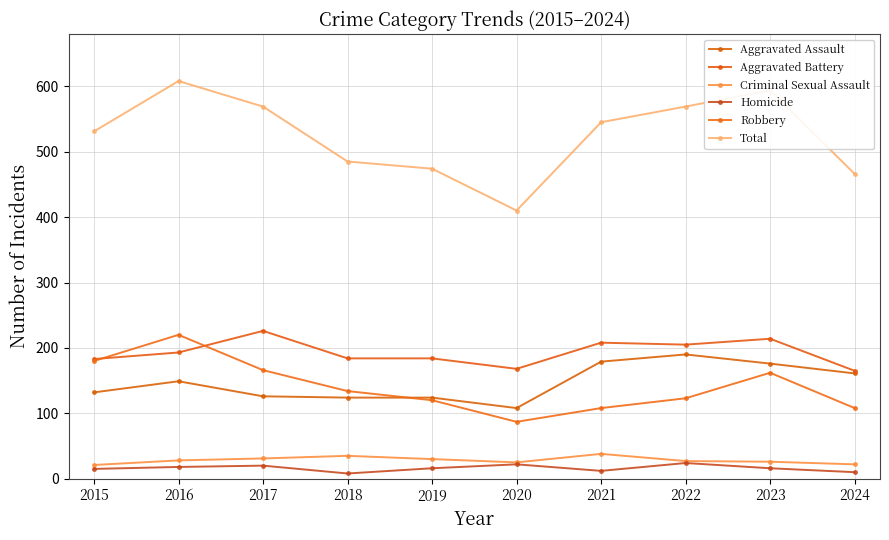

How many lines are shown in the chart?

6